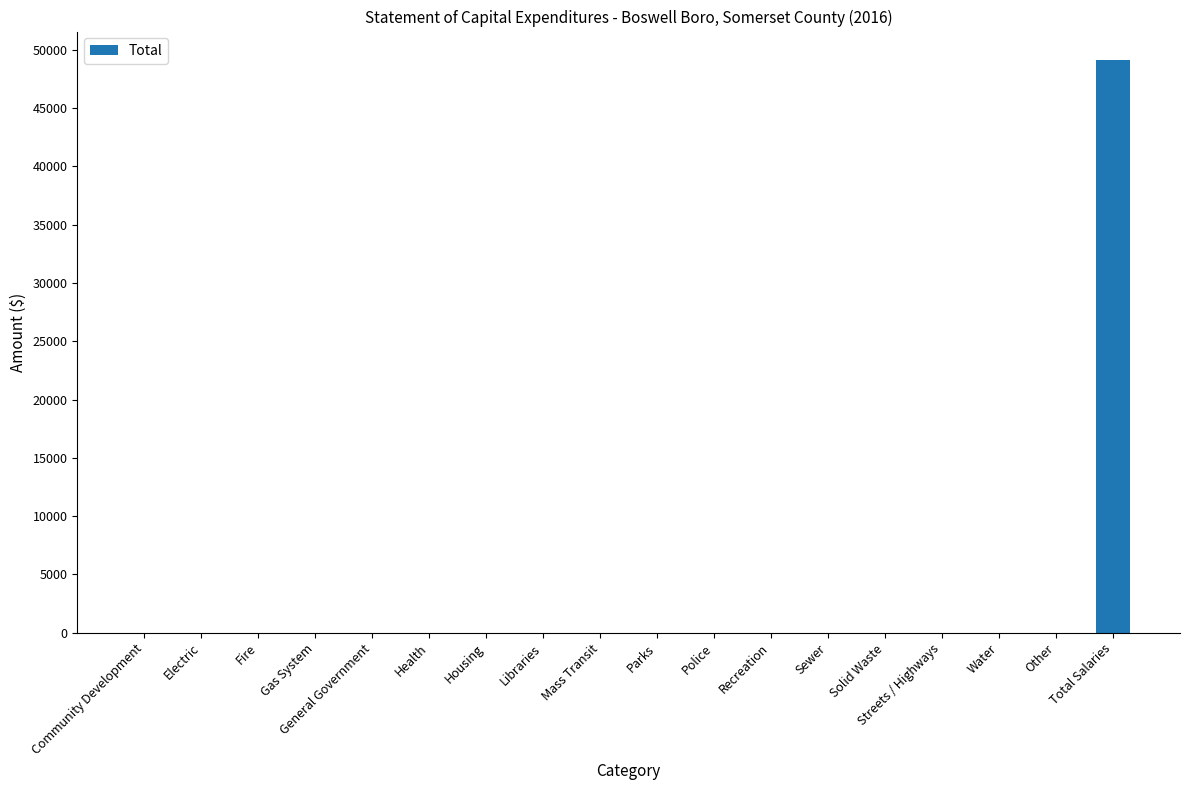

Reading right to left, list all the values displayed in this chart.

Total Salaries=49087	Other=0	Water=0	Streets / Highways=0	Solid Waste=0	Sewer=0	Recreation=0	Police=0	Parks=0	Mass Transit=0	Libraries=0	Housing=0	Health=0	General Government=0	Gas System=0	Fire=0	Electric=0	Community Development=0